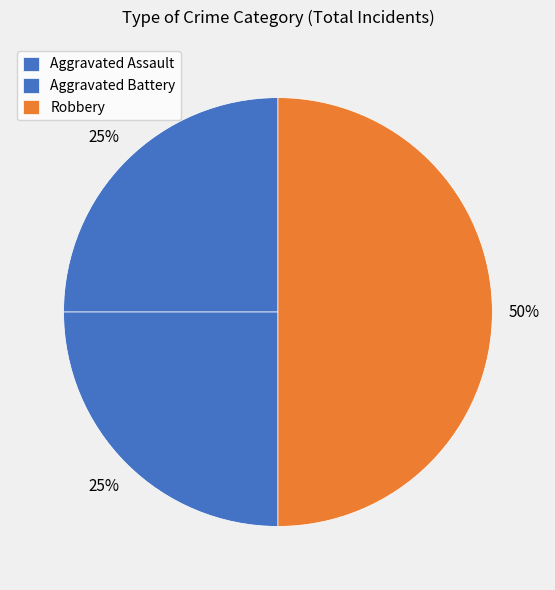

What percentage do Aggravated Assault and Aggravated Battery together represent?

50.0%